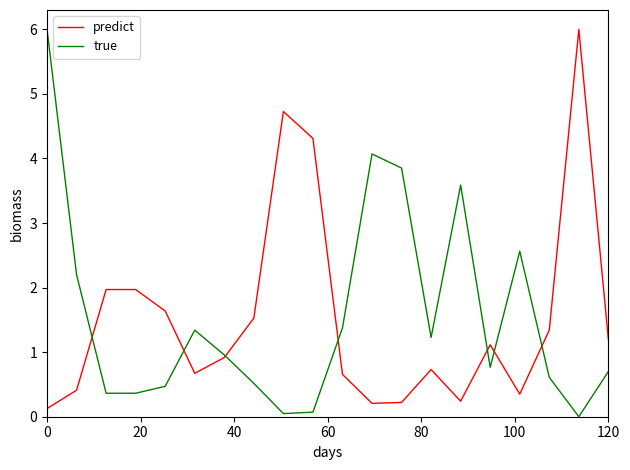

What is the maximum value for predict?

6.0